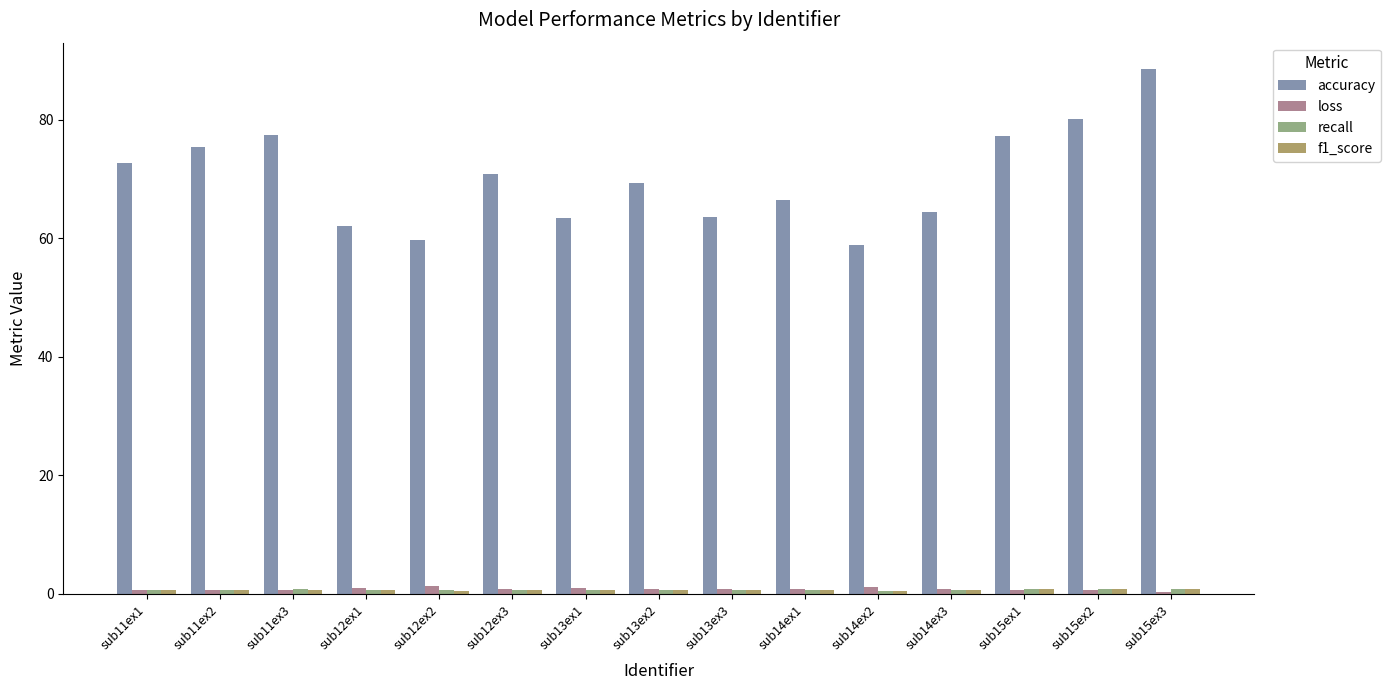

What is the difference between the highest and lowest values at sub13ex2?

68.6